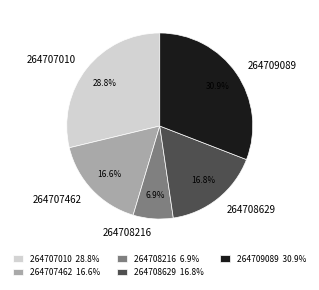

Which has a higher value, 264708216 or 264708629?

264708629